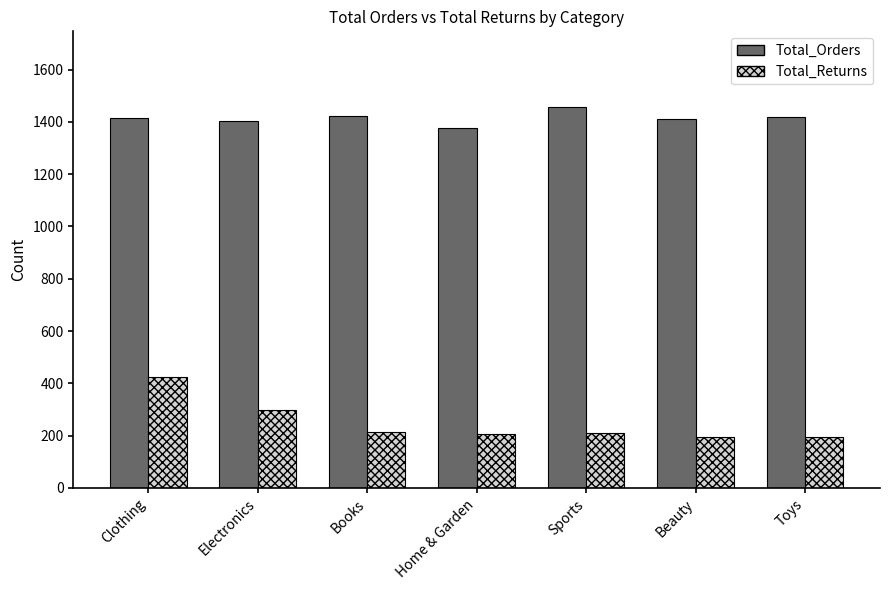

At Toys, list the series in order from largest to smallest.

Total_Orders, Total_Returns